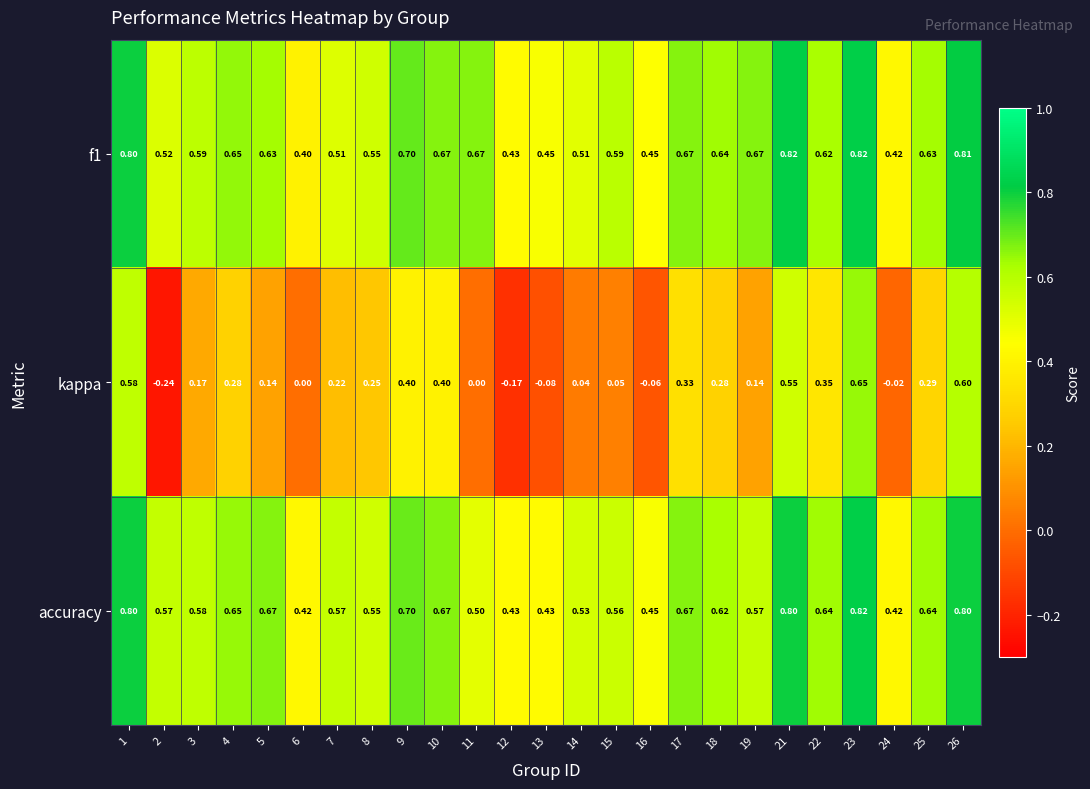

What is the maximum value shown in the chart?

0.8